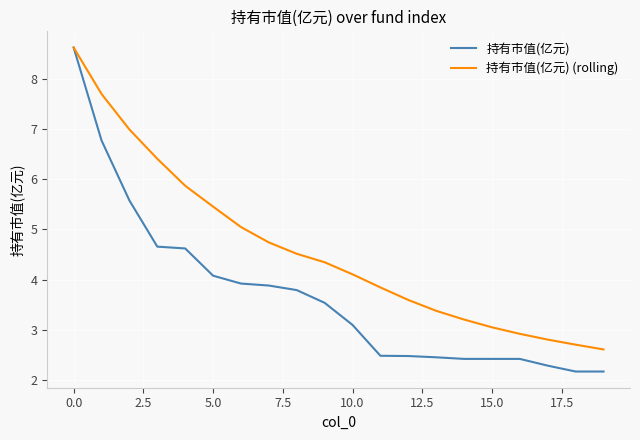

True or false: 持有市值(亿元) (rolling) has more than 2 interior local peaks.

False